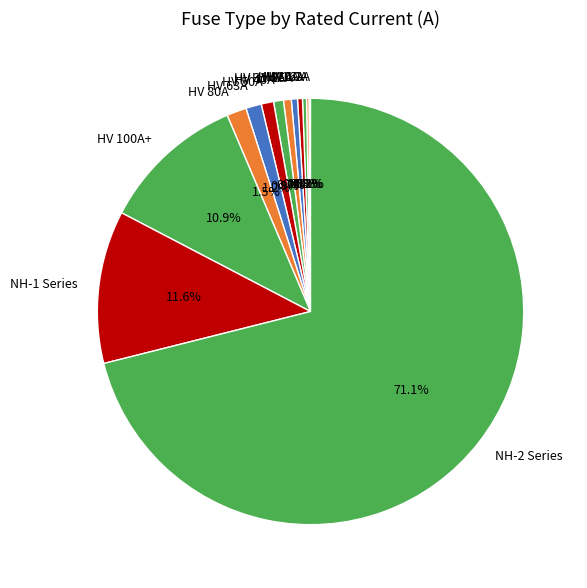

What is the total percentage of NH-1 Series and HV 50A?

12.5%